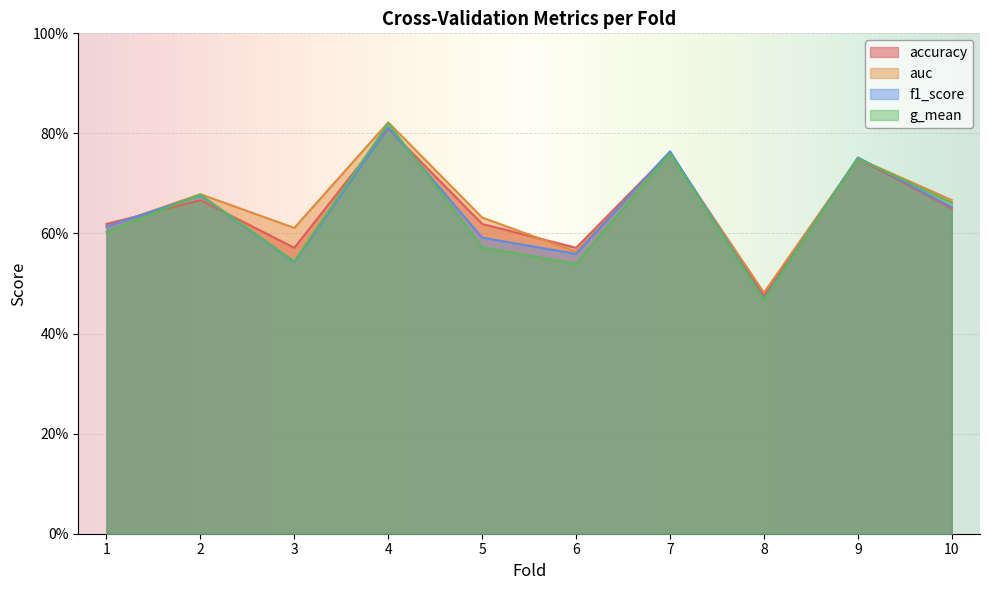

How many interior local peaks does the auc series have?

4